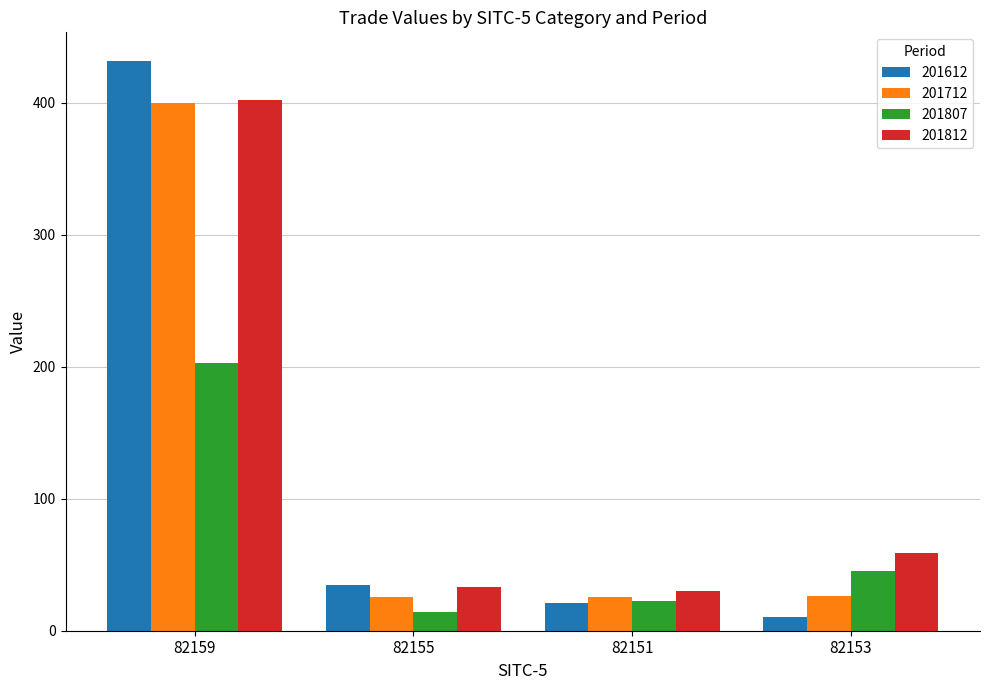

What is the value of the 201712 bar at the 2nd from the left?

25.2